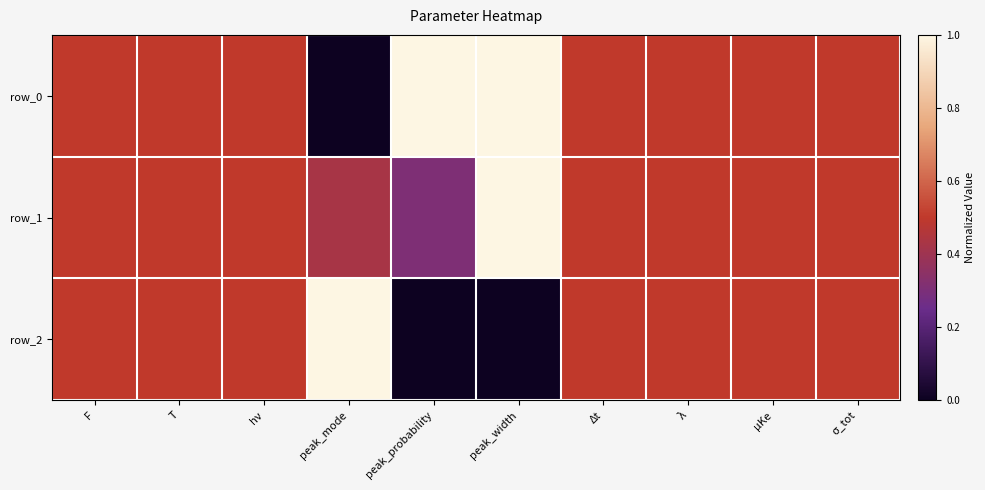

How many data points in row_0 are above 0?

9